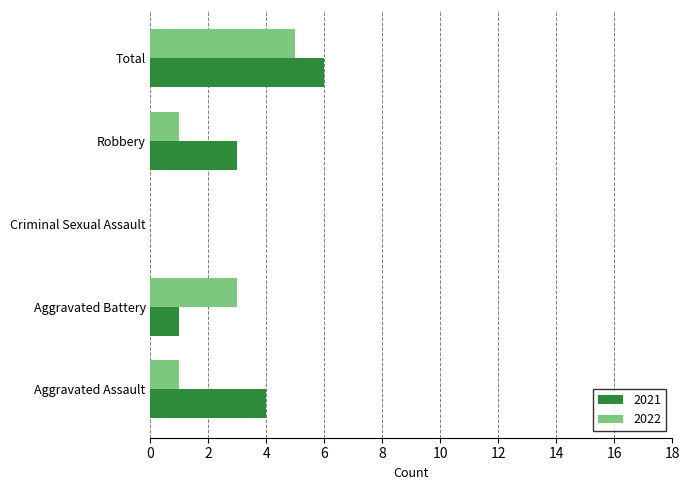

At which label does 2022 reach its peak?

Total